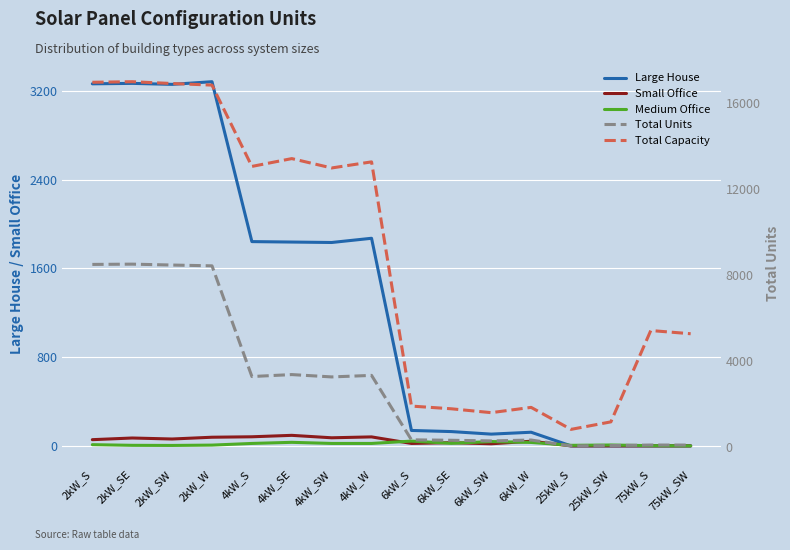

At how many categories does at least one series exceed 13758?

4